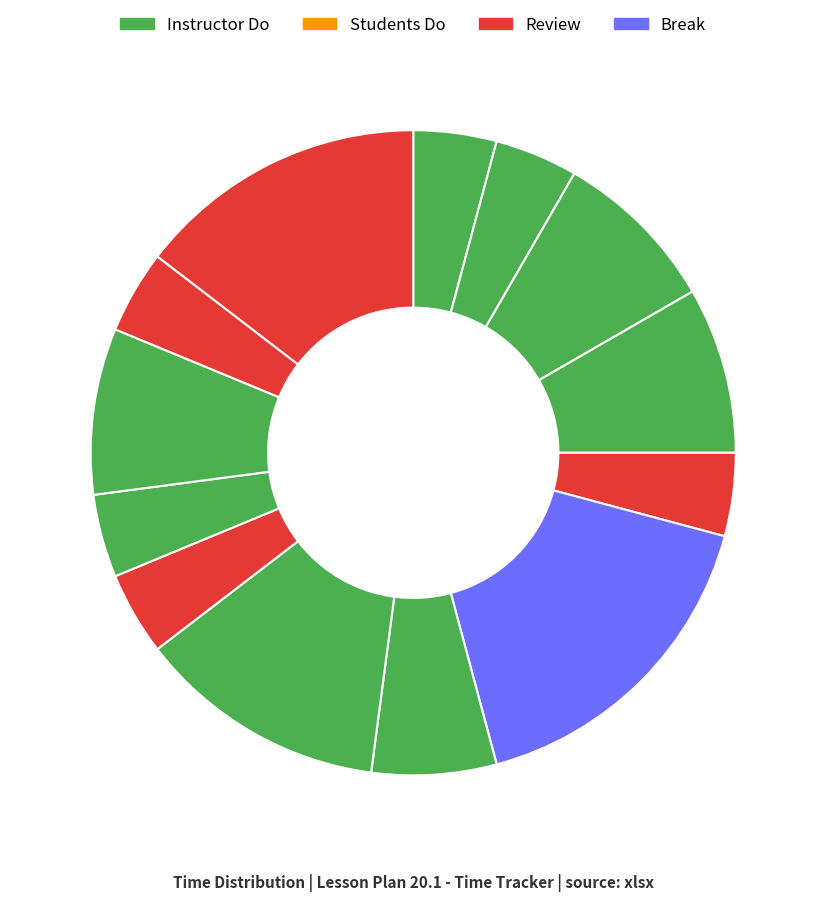

Rank the categories by value from lowest to highest.

Welcome and Class Introduction, Solidity and Remix, Review Create a Customer Contract, Review Travel Expenses Contract, Getters and Setters, Review Adding Getters and Setters, Solidity Functions, Coding Our First Smart Contract, Create a Customer Contract, Adding Getters and Setters, Travel Expenses Contract, Structured Review, Break